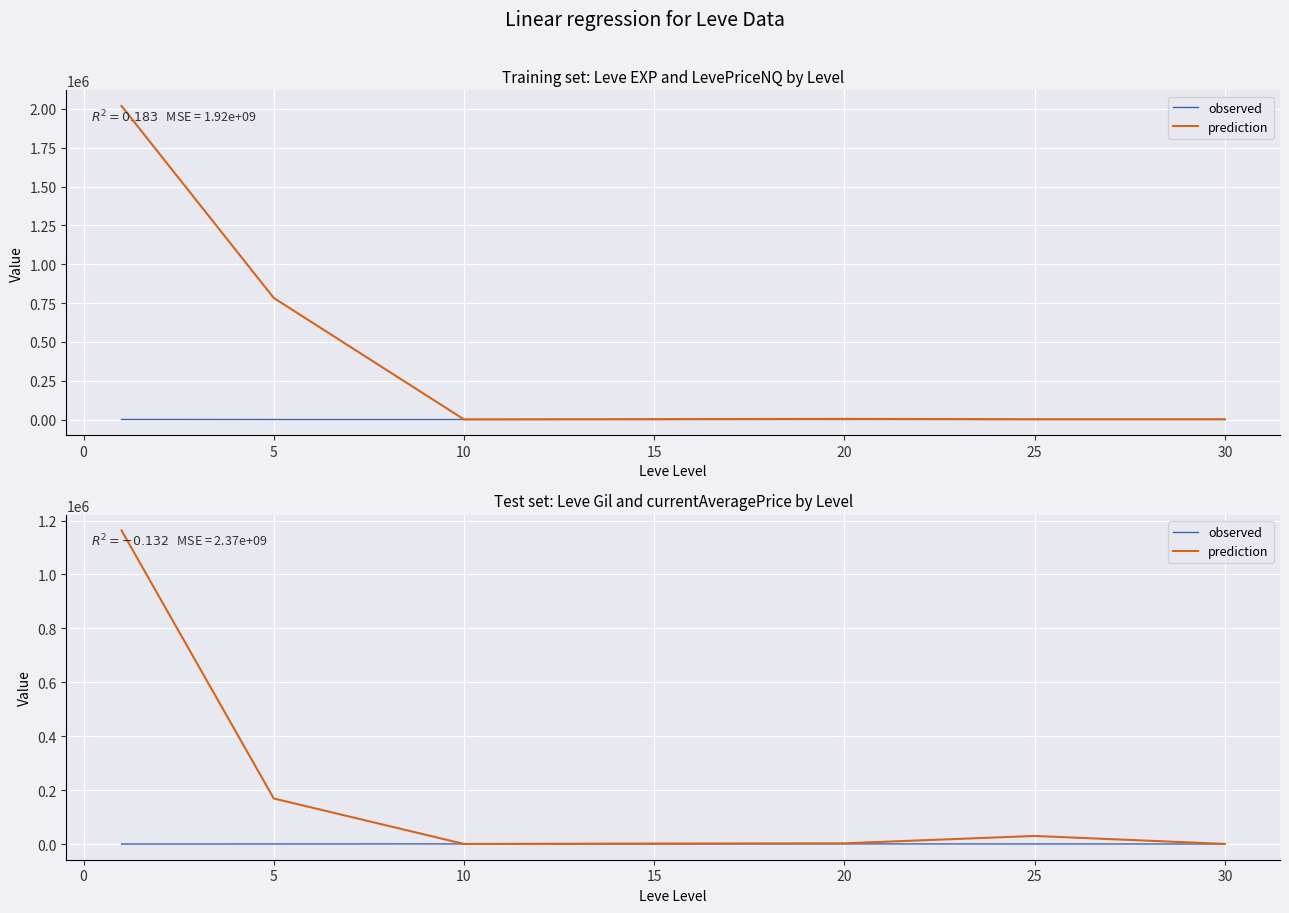

In Leve Gil, how many points are higher than both neighbors (excluding endpoints)?

2